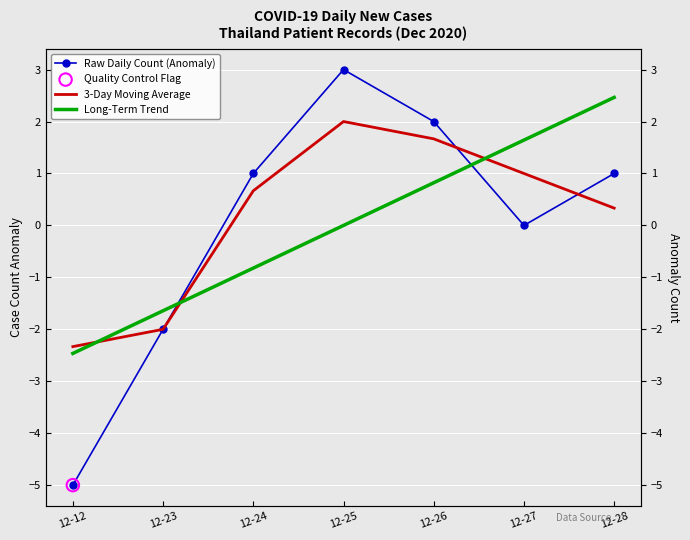

Which series contains the lowest Y value?

Raw Daily Count (Anomaly)